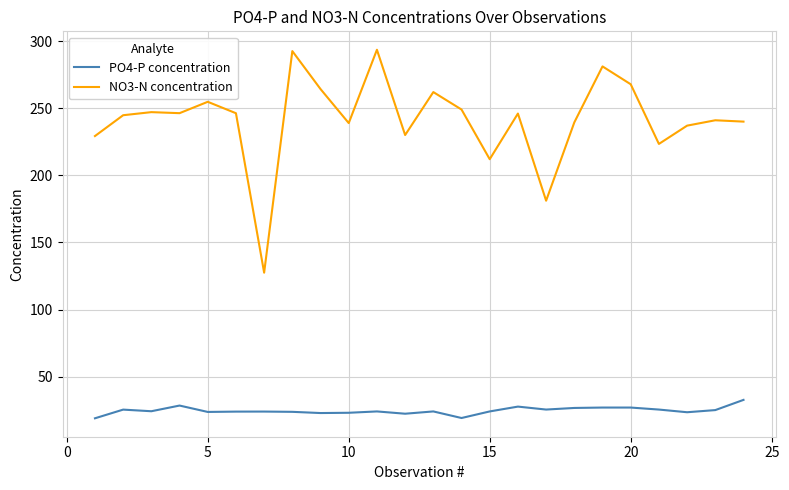

How many lines are shown in the chart?

2